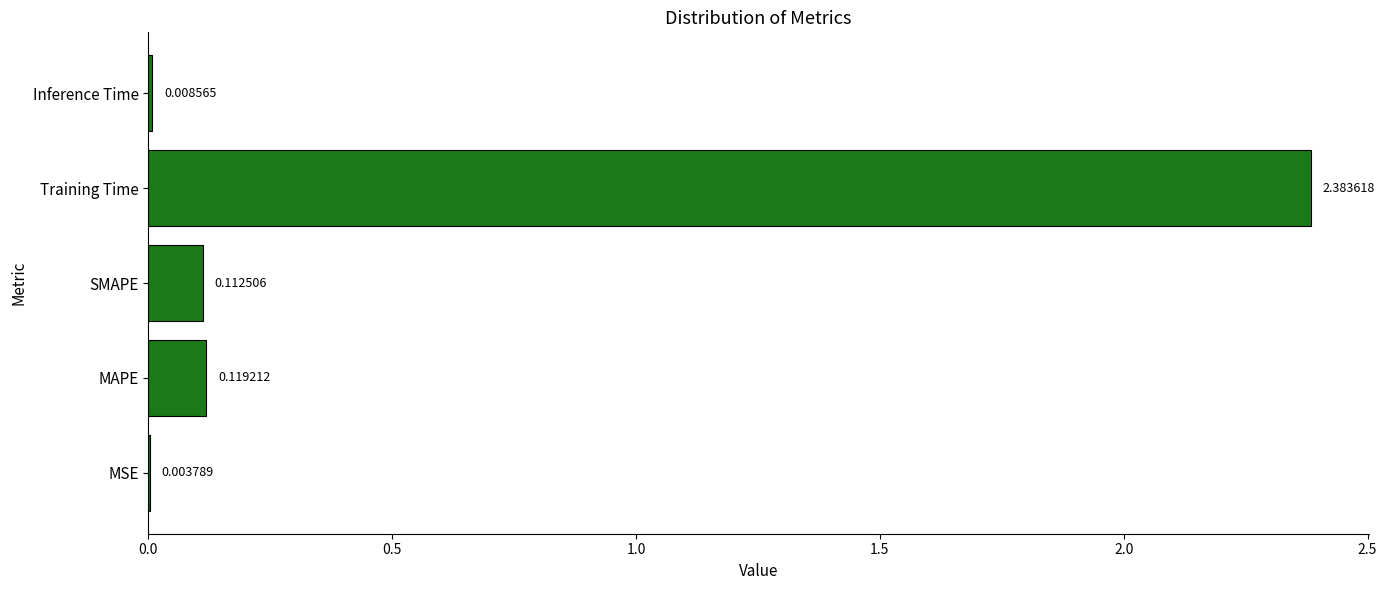

At which category does the chart reach its peak across all series?

Training Time